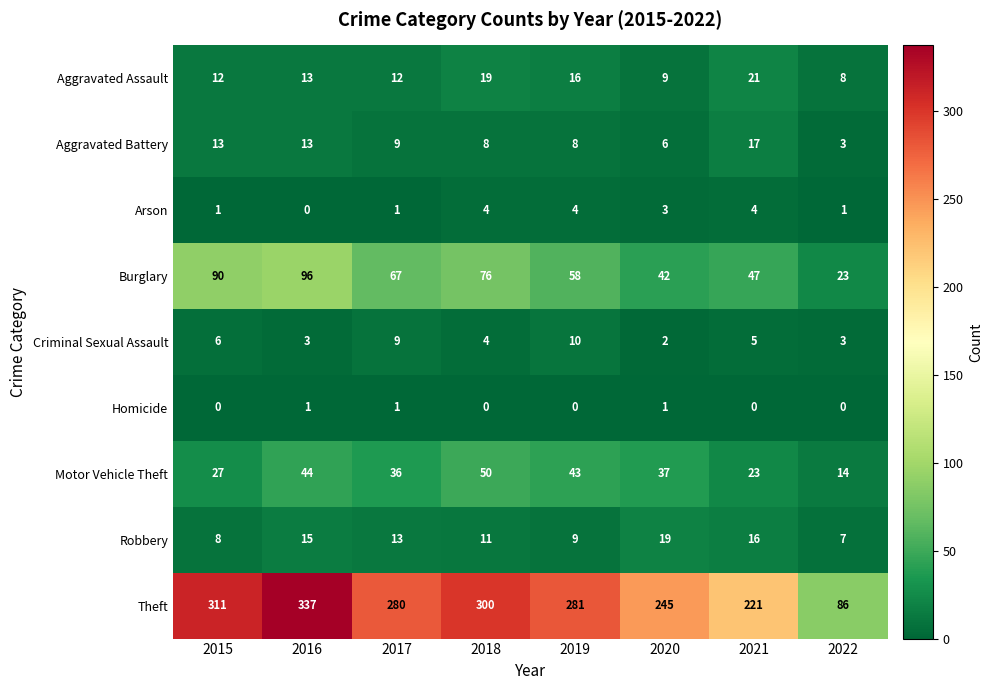

Rank the categories by Theft value from highest to lowest.

2016, 2015, 2018, 2019, 2017, 2020, 2021, 2022